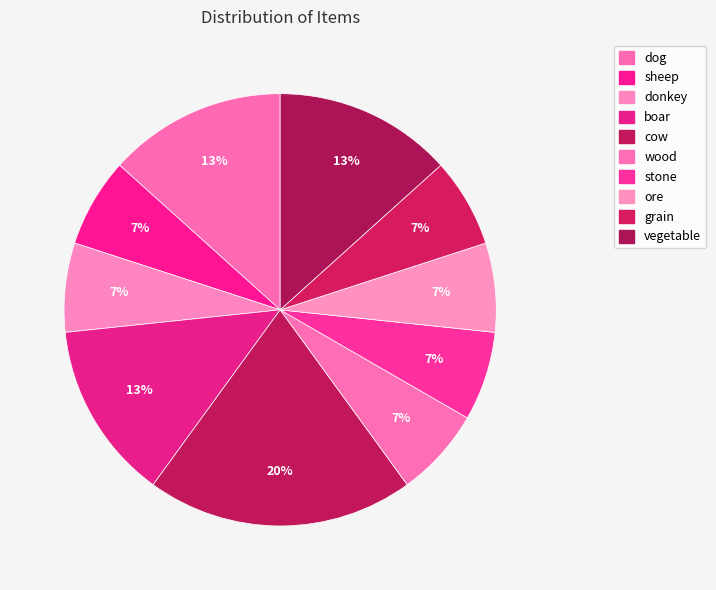

The cow slice represents 20% of the pie. True or false?

True